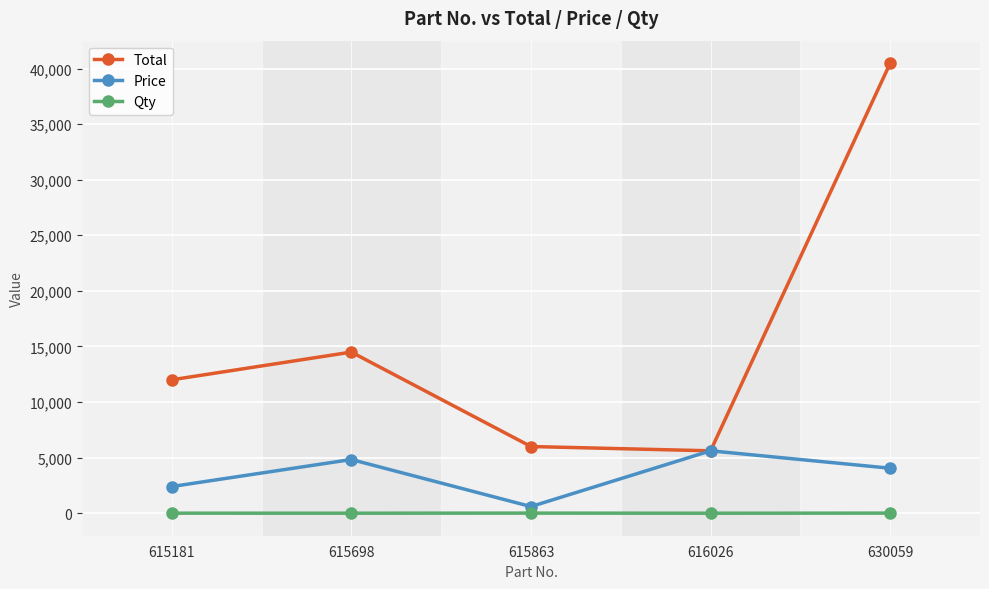

What is the approximate value of Qty at 616026?

1